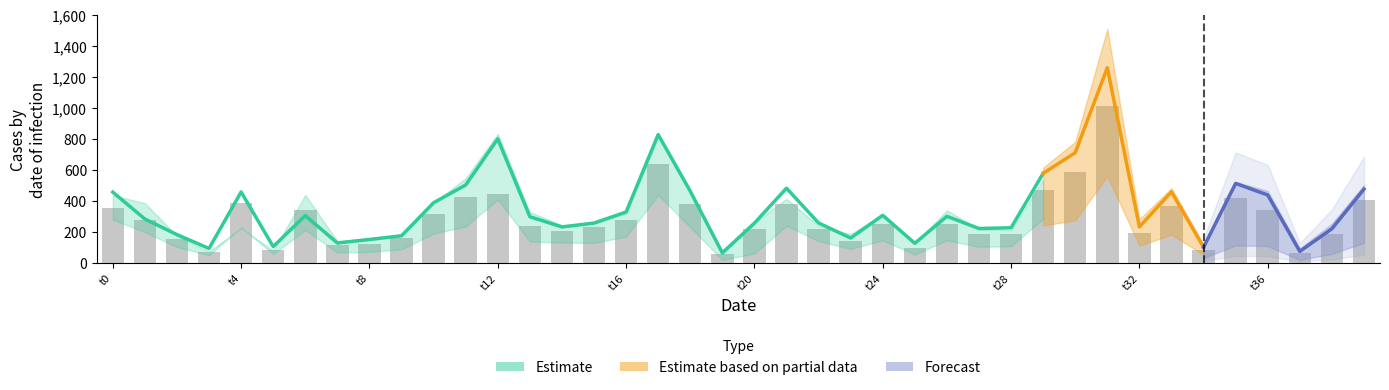

How many groups of bars are there?

40